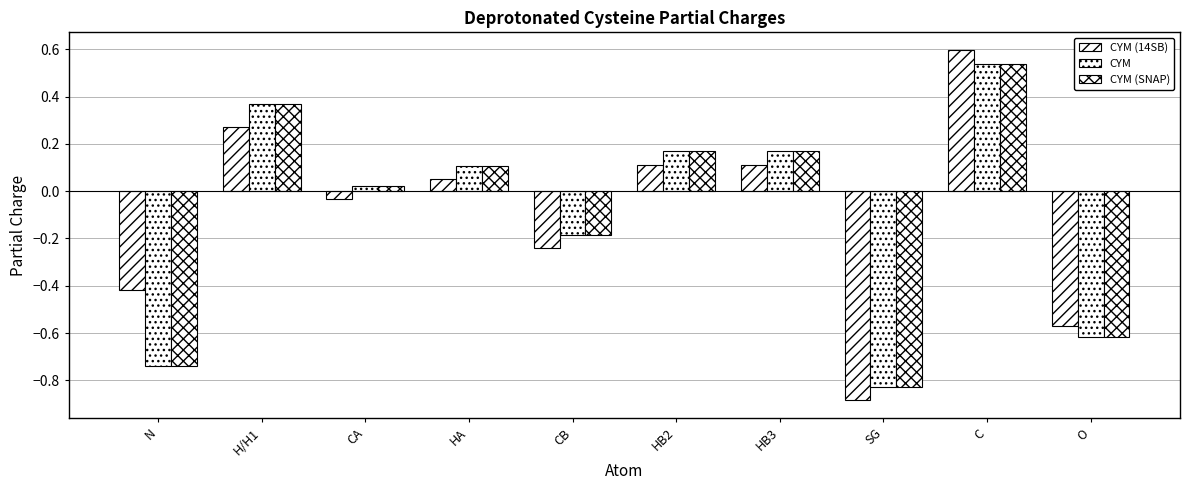

How many bars are there in total?

30